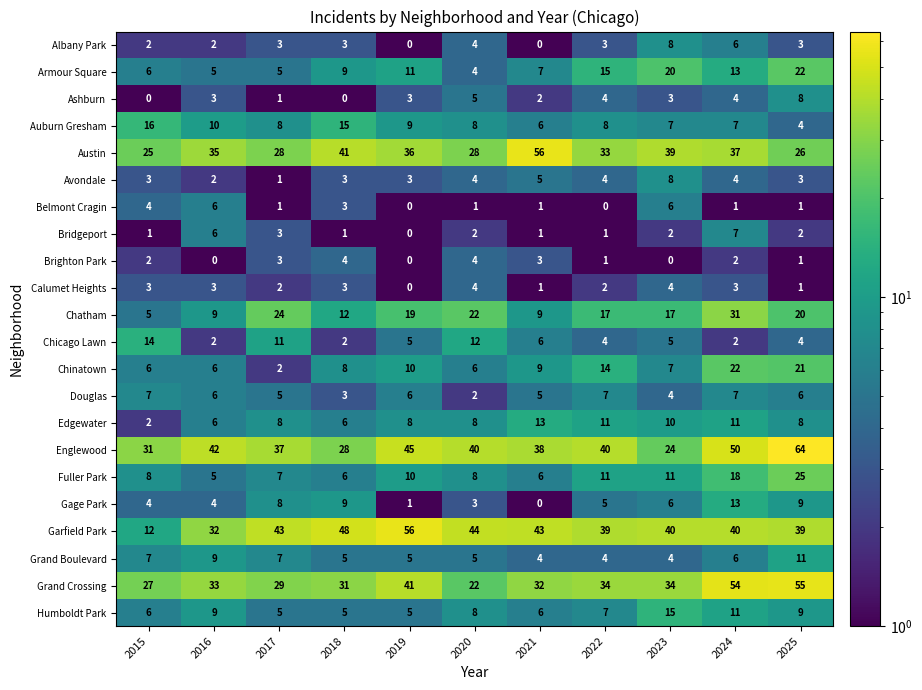

At which category is the sum across all series the highest?

2024